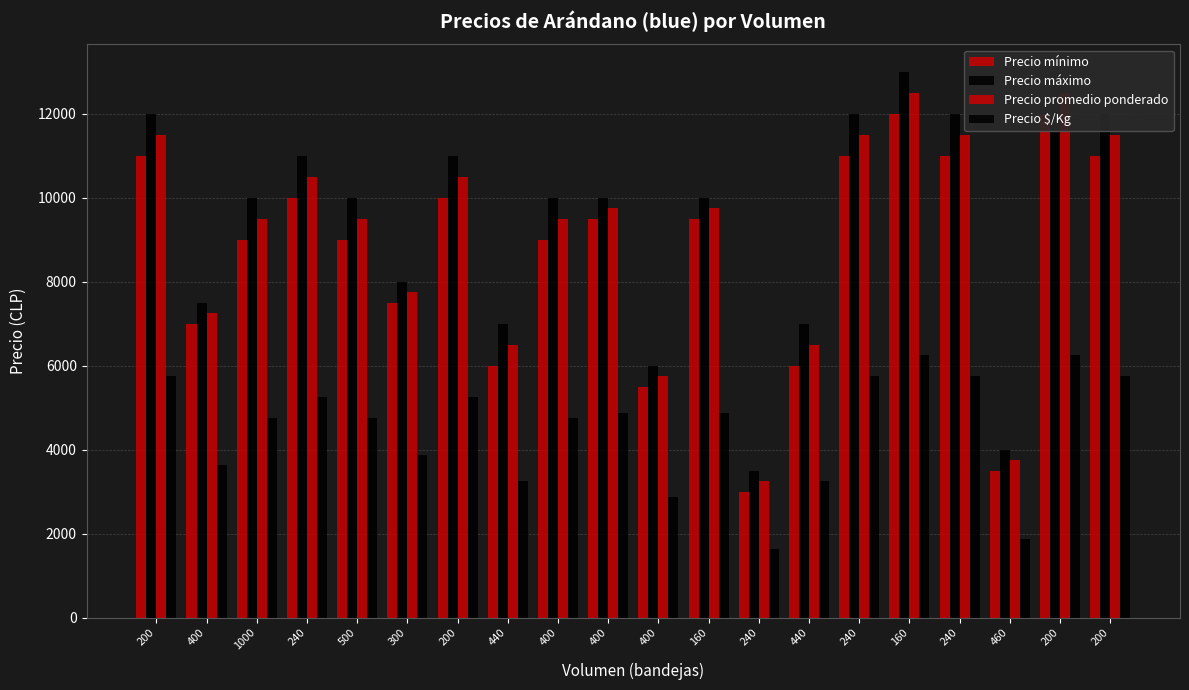

What is the total value across all series at 200?

40250